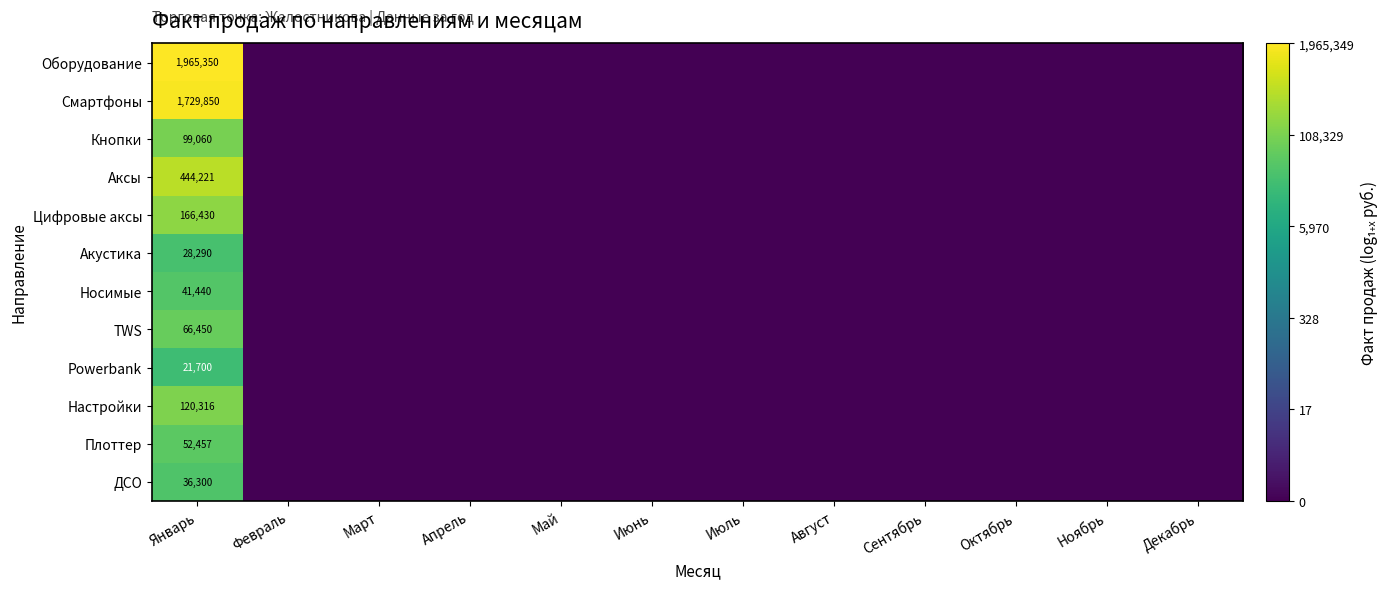

The value of Настройки at Январь is 211688. True or false?

False